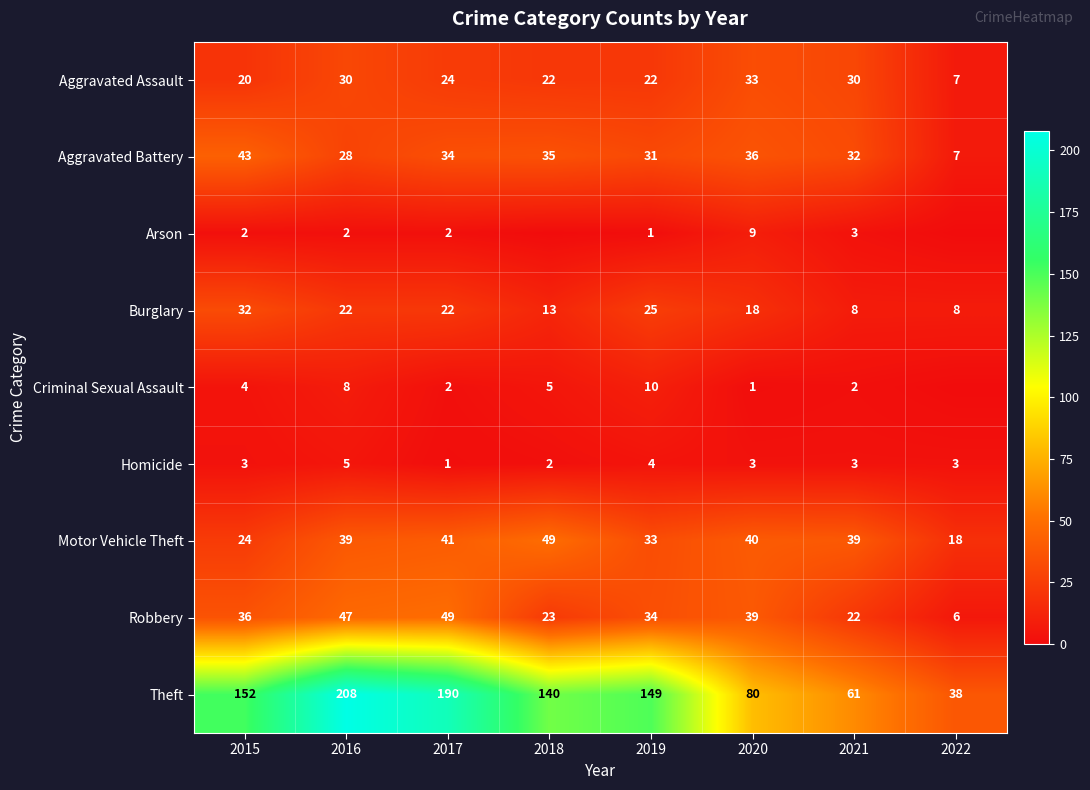

What is the highest value of the Robbery series?

49